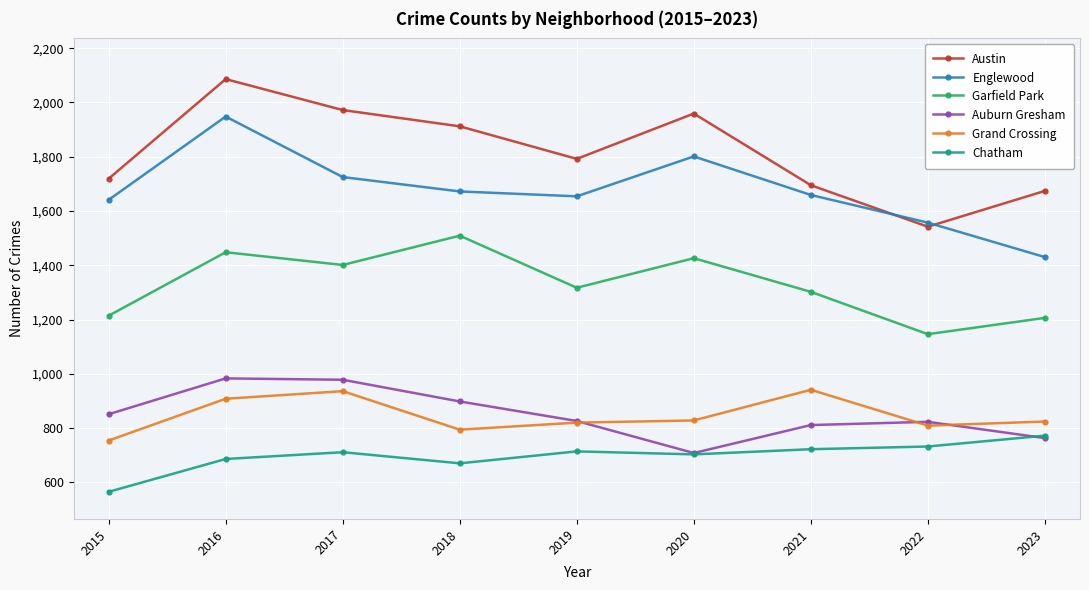

True or false: Grand Crossing and Englewood intersect in this chart.

False